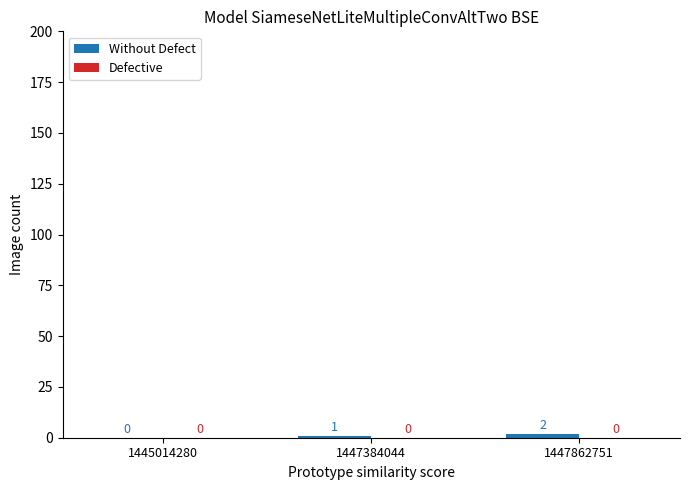

How many categories are shown in the chart?

3